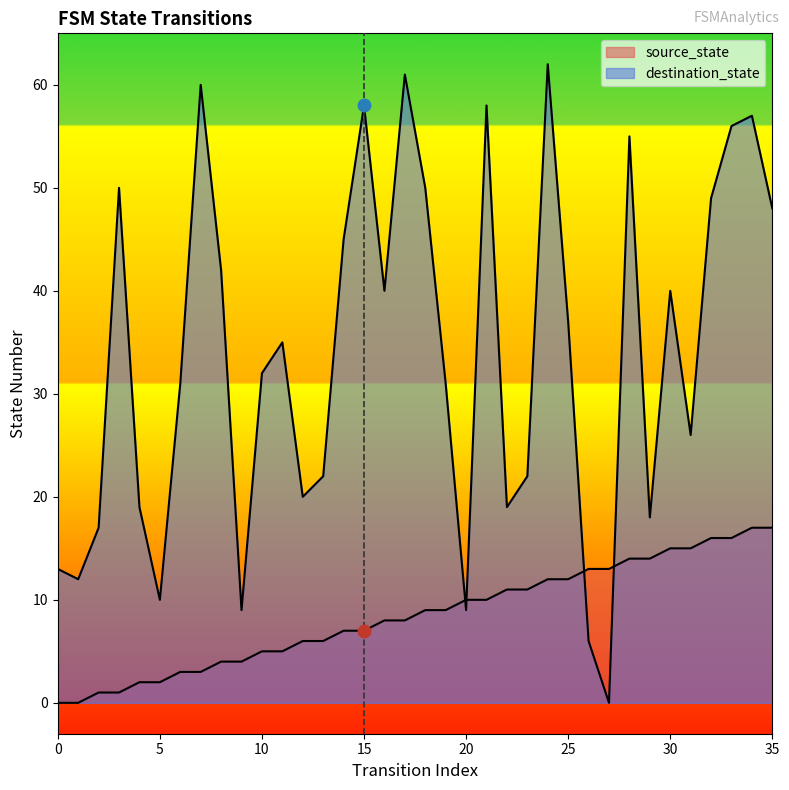

Rank the categories by source_state value from lowest to highest.

0, 1, 2, 3, 4, 5, 6, 7, 8, 9, 10, 11, 12, 13, 14, 15, 16, 17, 18, 19, 20, 21, 22, 23, 24, 25, 26, 27, 28, 29, 30, 31, 32, 33, 34, 35